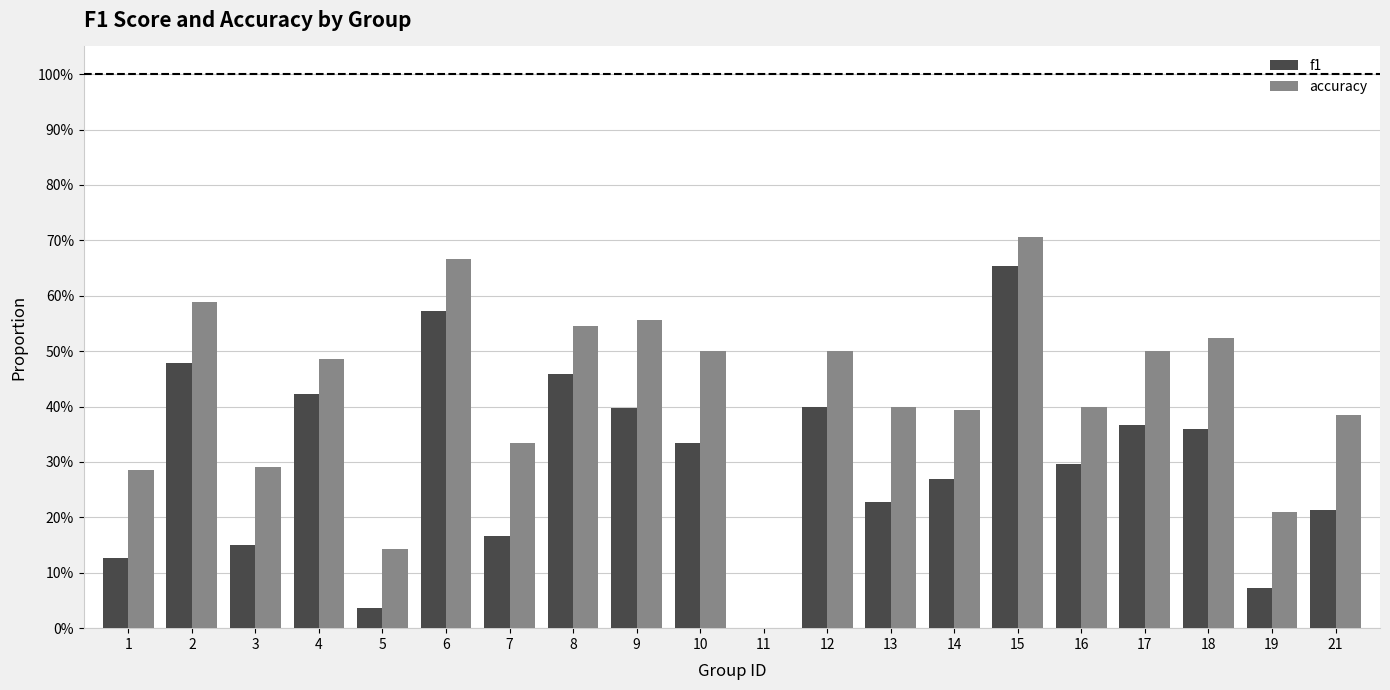

Which has a higher value, 3 or 4?

4